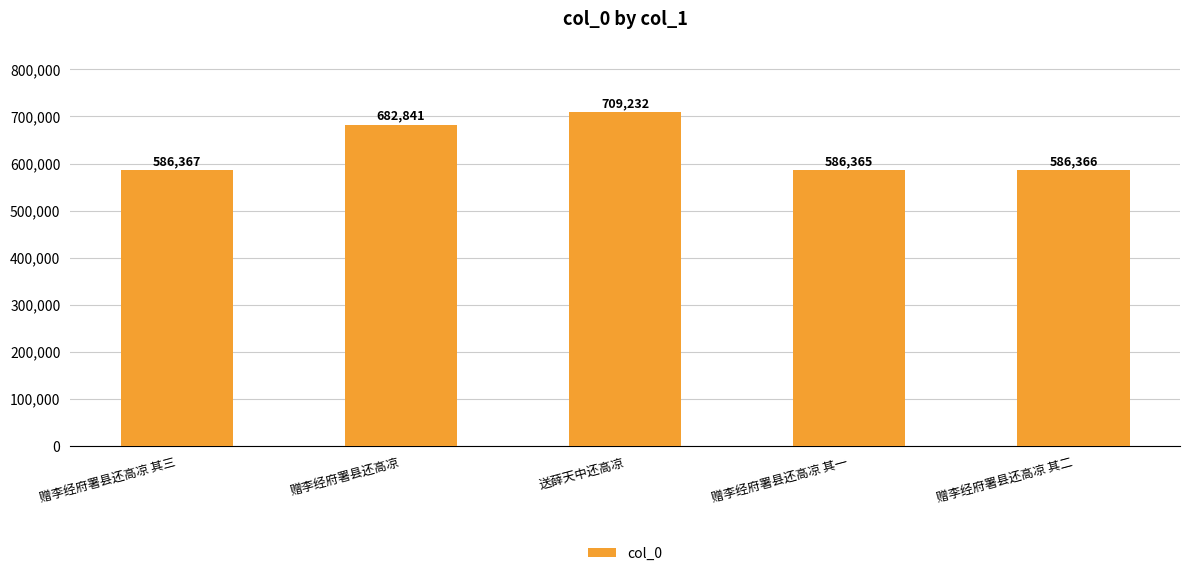

Read the value at 送薛天中还高凉, to the nearest 50.

709250